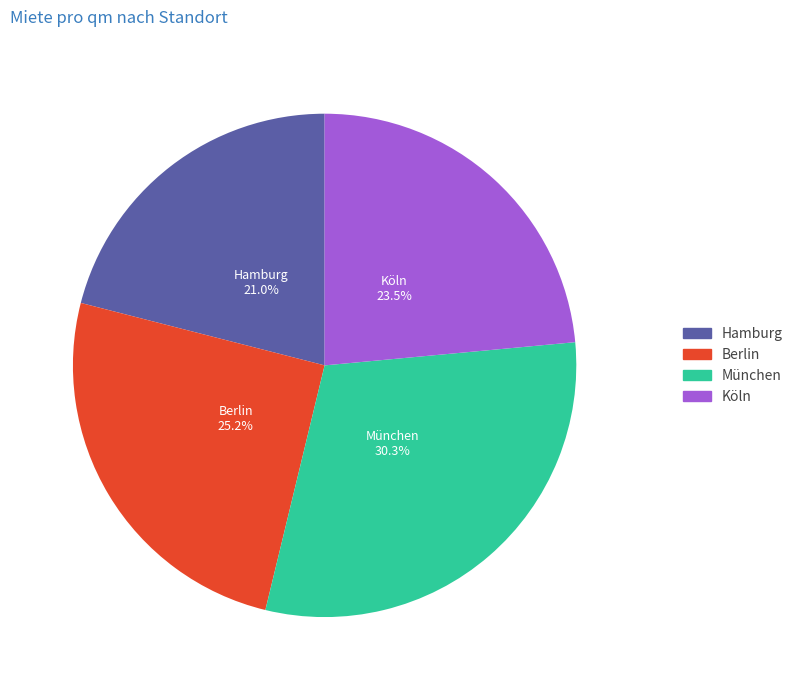

True or false: Hamburg accounts for 21% of the total.

True